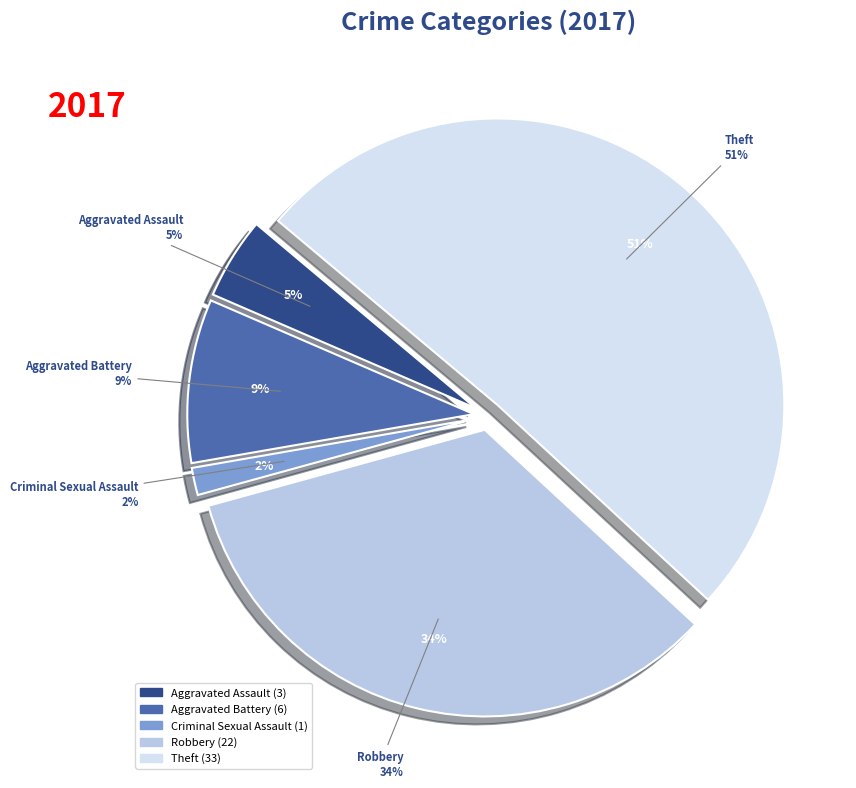

Between Criminal Sexual Assault and Theft, which is larger?

Theft